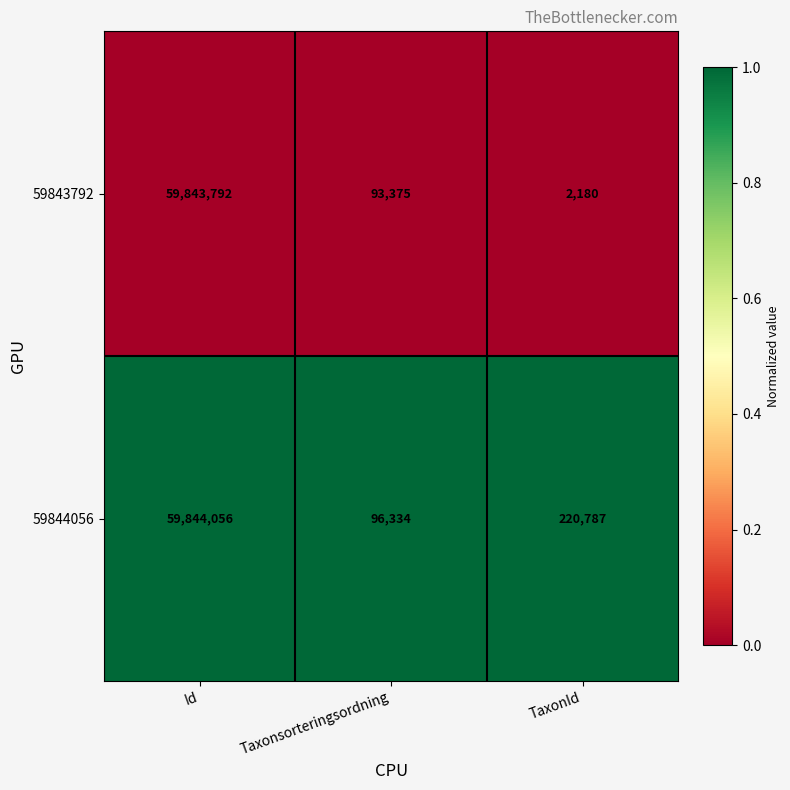

What is the maximum value shown in the chart?

59844056